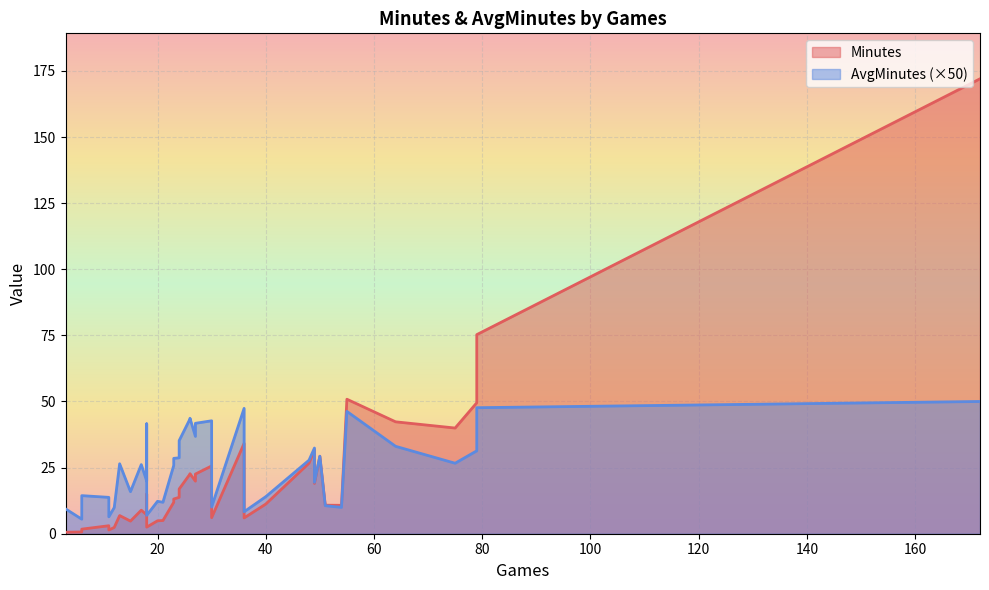

What is the difference between the maximum and second lowest values in the AvgMinutes series?

0.9